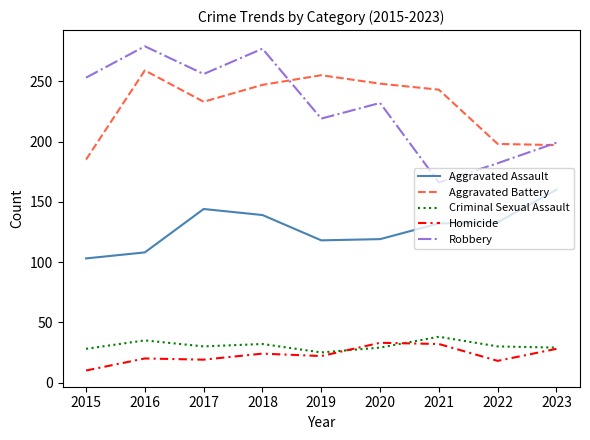

True or false: Aggravated Battery has more than 0 interior local peaks.

True